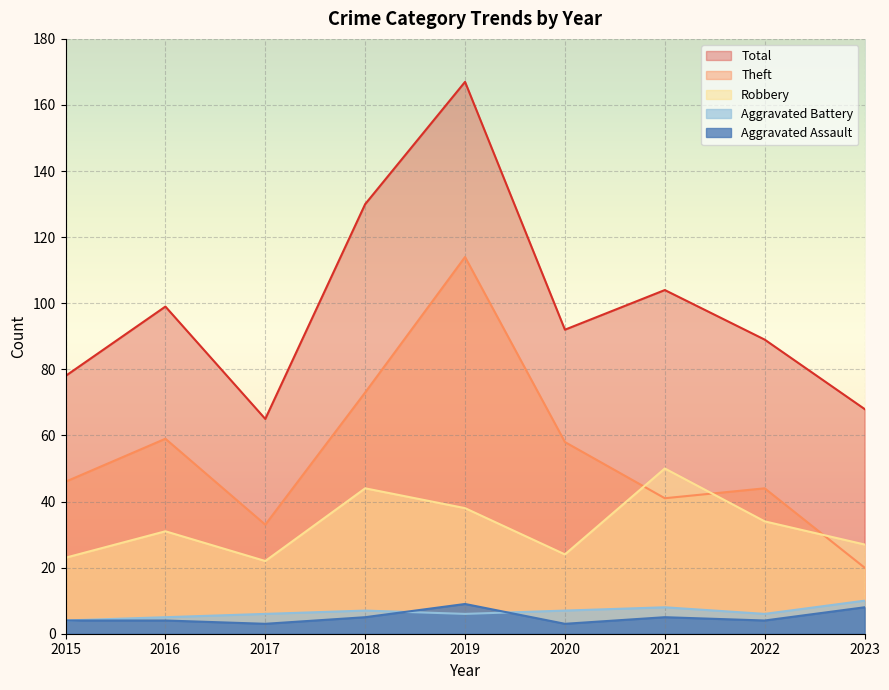

List the labels in order of Aggravated Assault value, smallest first.

2017, 2020, 2015, 2016, 2022, 2018, 2021, 2023, 2019